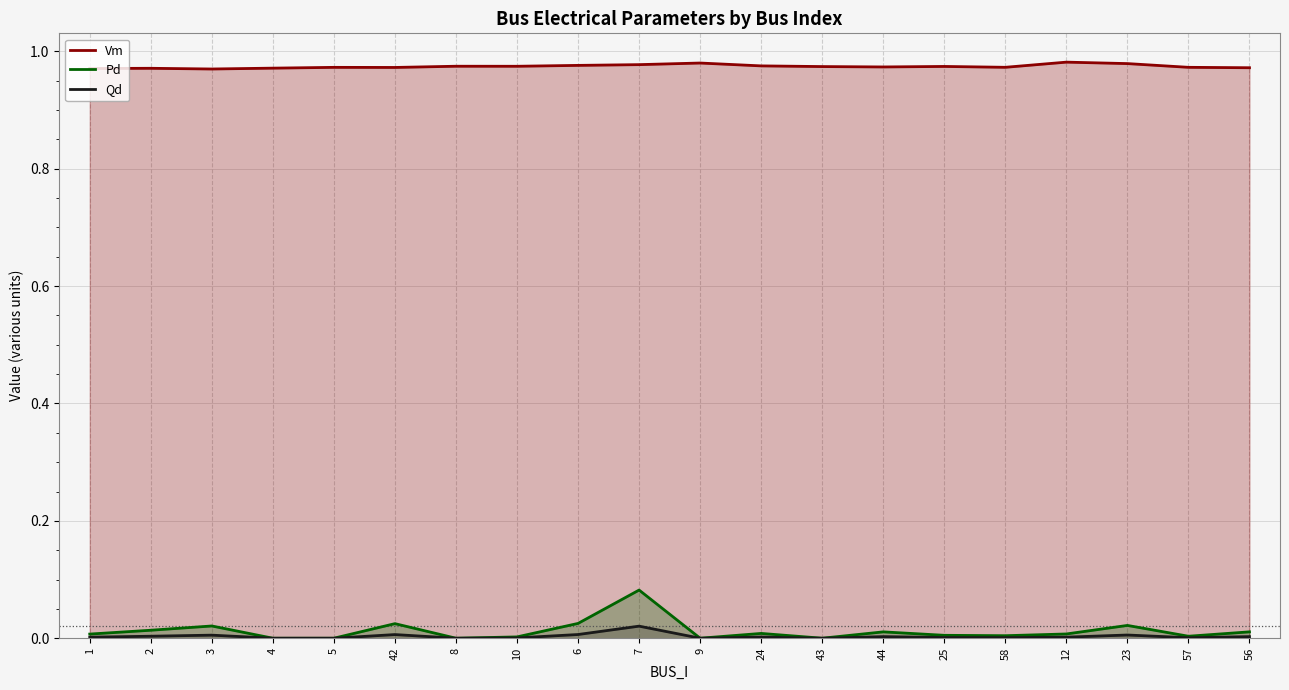

Reading left to right, extract all data points from this chart.

Vm: 1=1.0	2=1.0	3=1.0	4=1.0	5=1.0	42=1.0	8=1.0	10=1.0	6=1.0	7=1.0	9=1.0	24=1.0	43=1.0	44=1.0	25=1.0	58=1.0	12=1.0	23=1.0	57=1.0	56=1.0
Pd: 1=0.0	2=0.0	3=0.0	4=0.0	5=0.0	42=0.0	8=0.0	10=0.0	6=0.0	7=0.1	9=0.0	24=0.0	43=0.0	44=0.0	25=0.0	58=0.0	12=0.0	23=0.0	57=0.0	56=0.0
Qd: 1=0.0	2=0.0	3=0.0	4=0.0	5=0.0	42=0.0	8=0.0	10=0.0	6=0.0	7=0.0	9=0.0	24=0.0	43=0.0	44=0.0	25=0.0	58=0.0	12=0.0	23=0.0	57=0.0	56=0.0